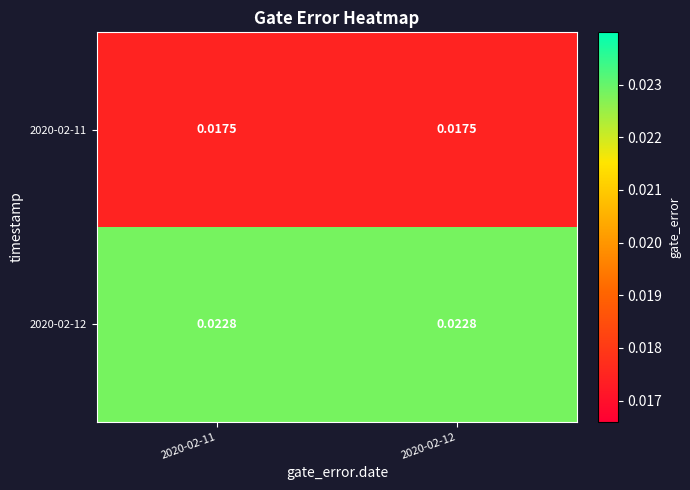

List the series in order of their peak value, lowest first.

2020-02-11, 2020-02-12